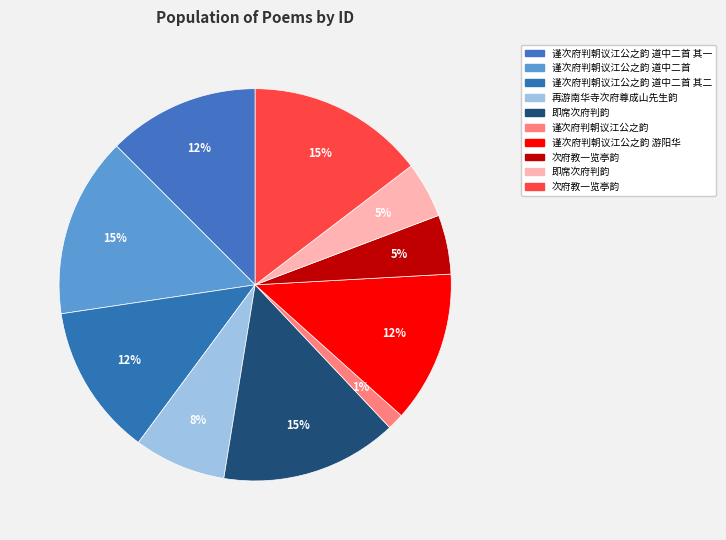

How many segments does this pie chart have?

10